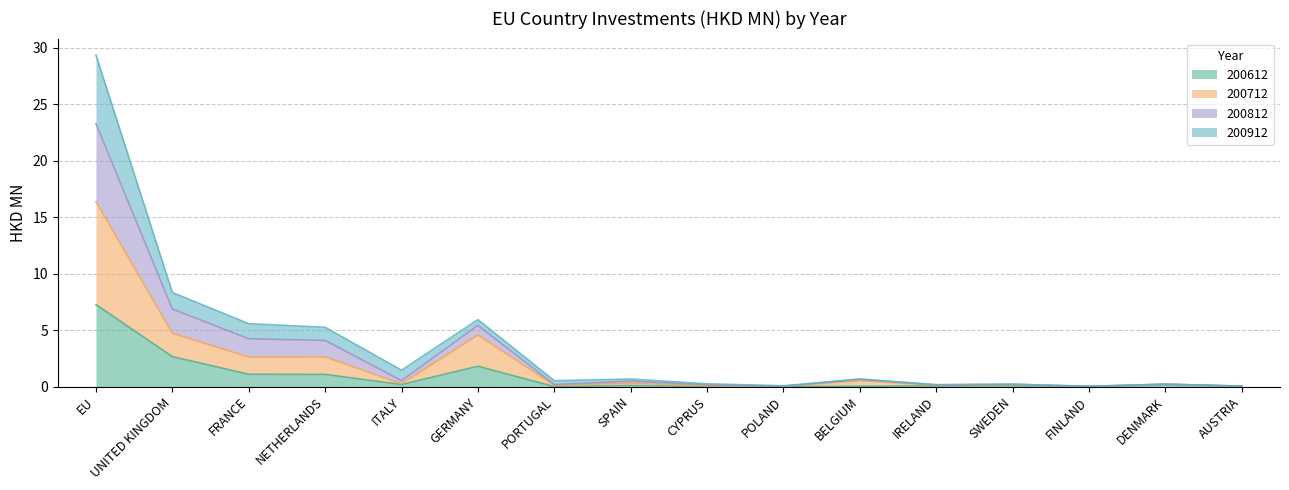

At which category is the sum across all series the highest?

EU